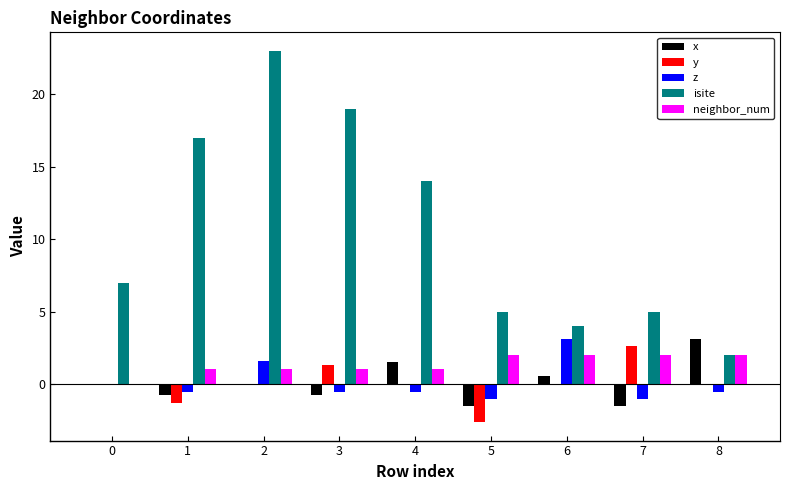

What is the sum of all neighbor_num values?

12.0